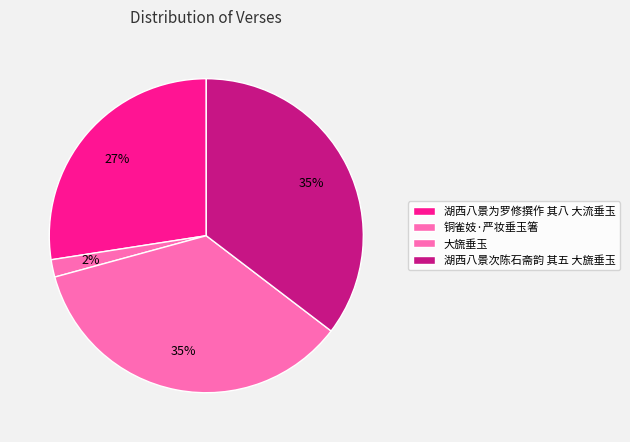

Is there a majority slice in this chart?

No